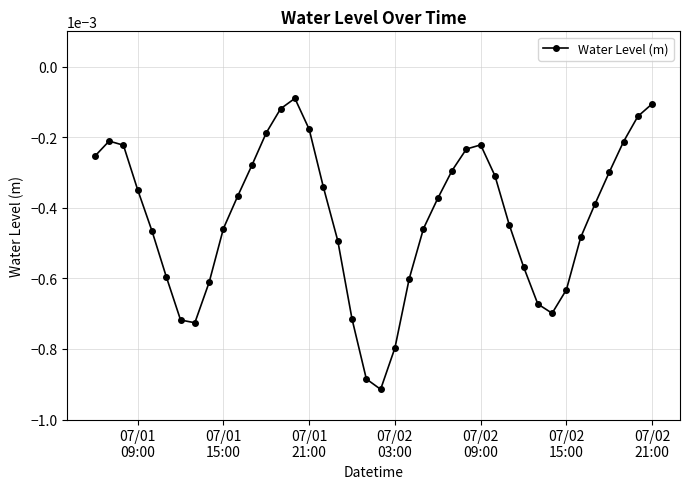

True or false: there are more than 2 points higher than both neighbors.

True